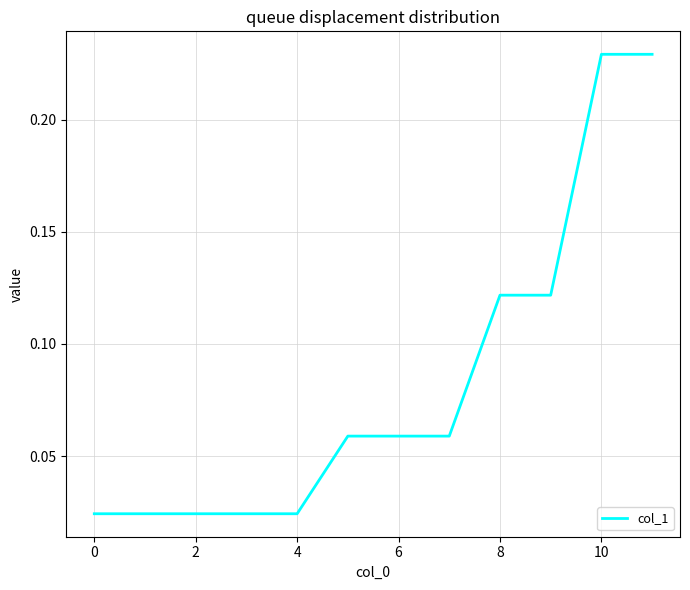

Between 0 and 10, which is larger?

10